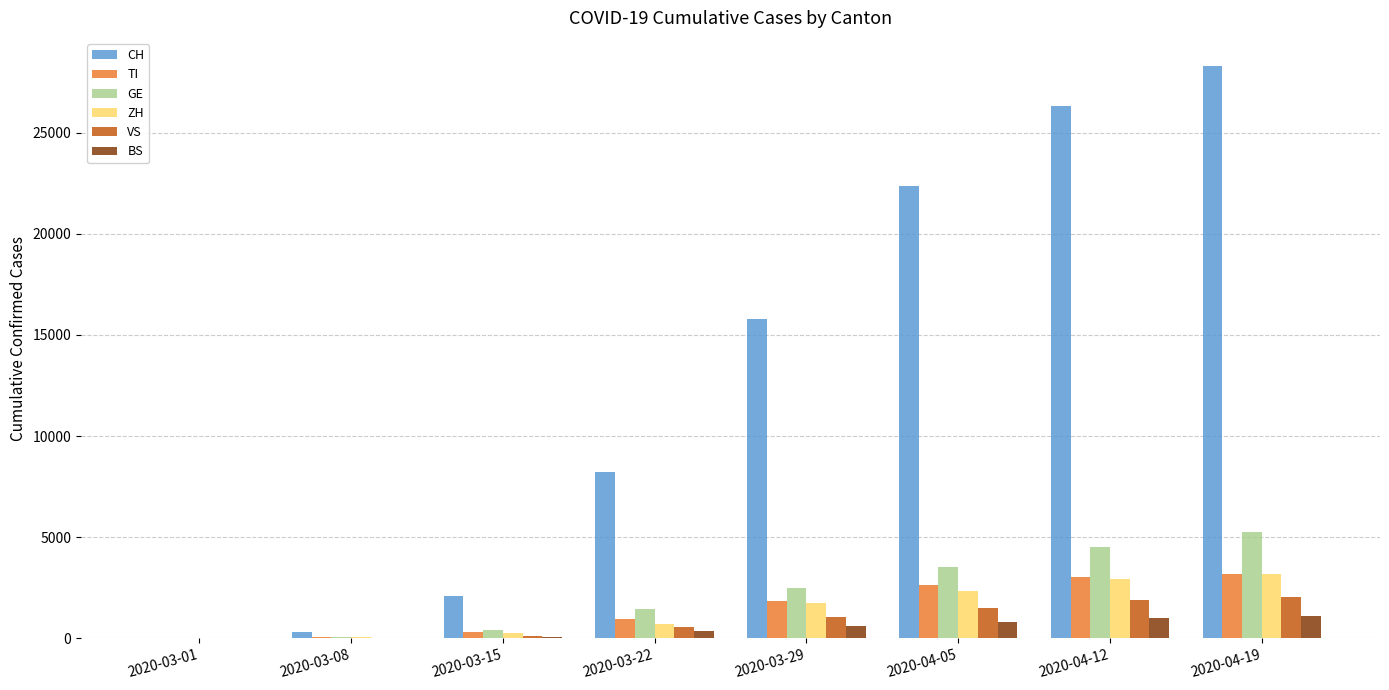

What is the sum of all BS values?

3995